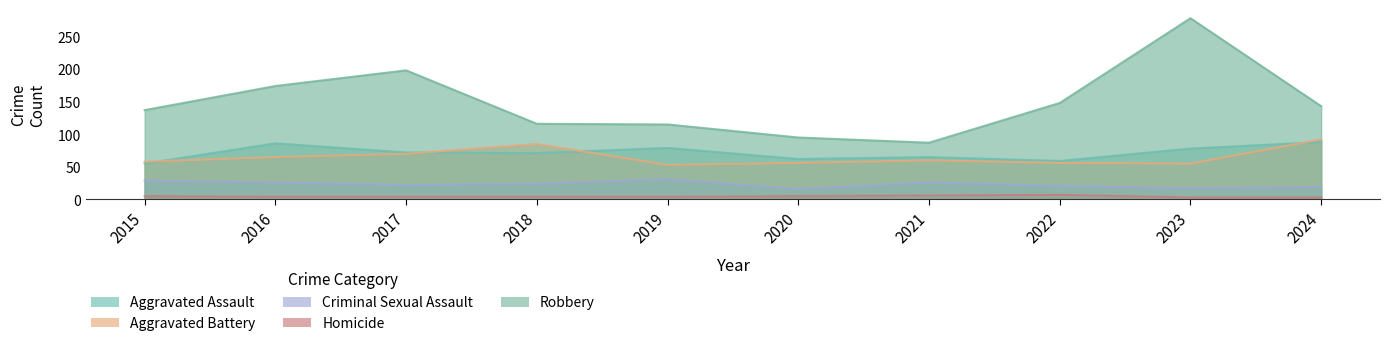

Reading left to right, what are all the values shown in this chart?

Aggravated Assault: 55	86	72	71	79	62	65	59	78	88
Aggravated Battery: 58	65	70	85	53	56	60	56	55	92
Criminal Sexual Assault: 29	26	22	24	31	16	26	21	17	19
Homicide: 5	4	4	4	4	5	6	7	3	3
Robbery: 137	174	198	116	115	95	87	148	278	143